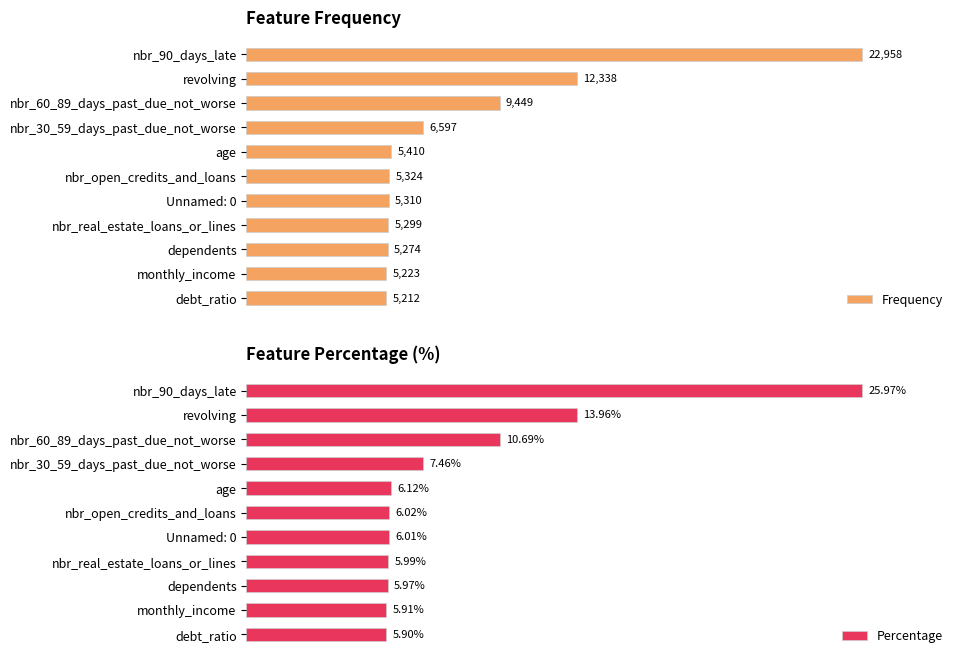

What are all the series names shown in the legend?

Frequency, Percentage